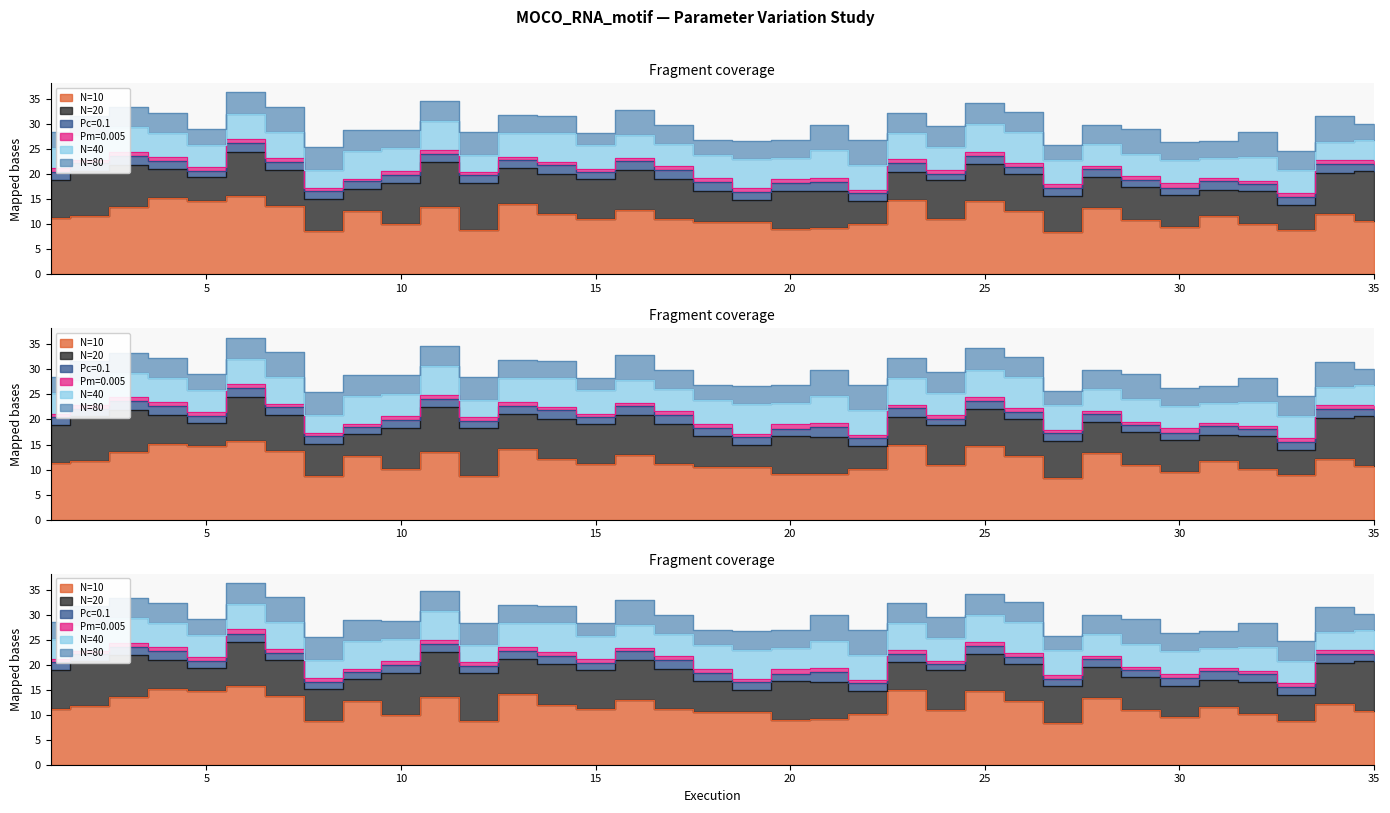

At which category is the sum across all series the highest?

6